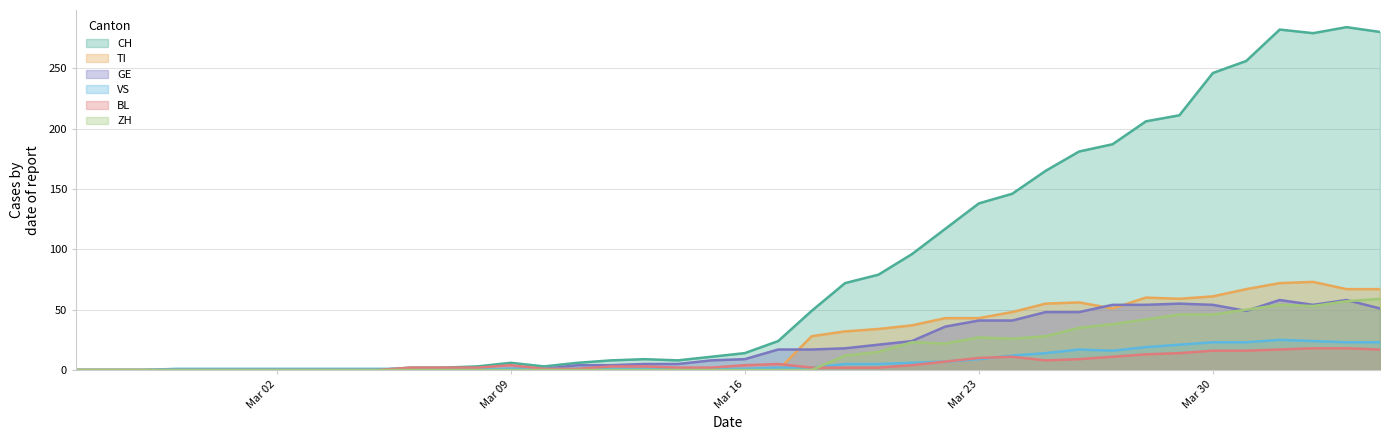

What are all the series names shown in the legend?

CH, TI, GE, VS, BL, ZH